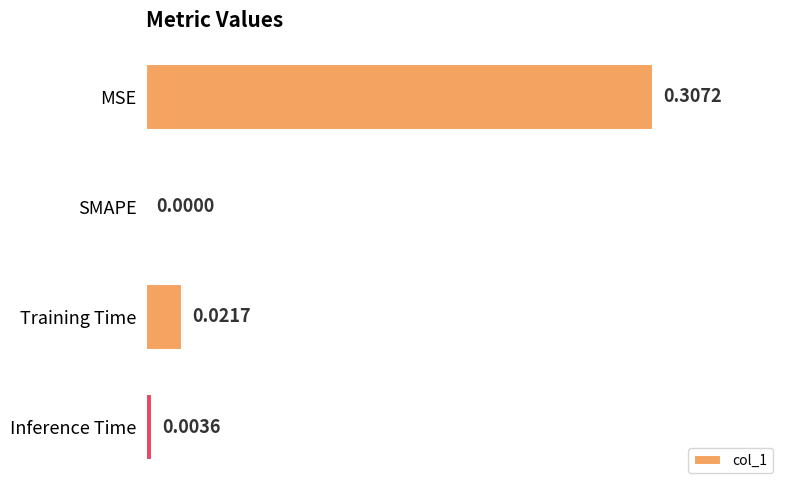

At which label is the value closest to 0?

SMAPE